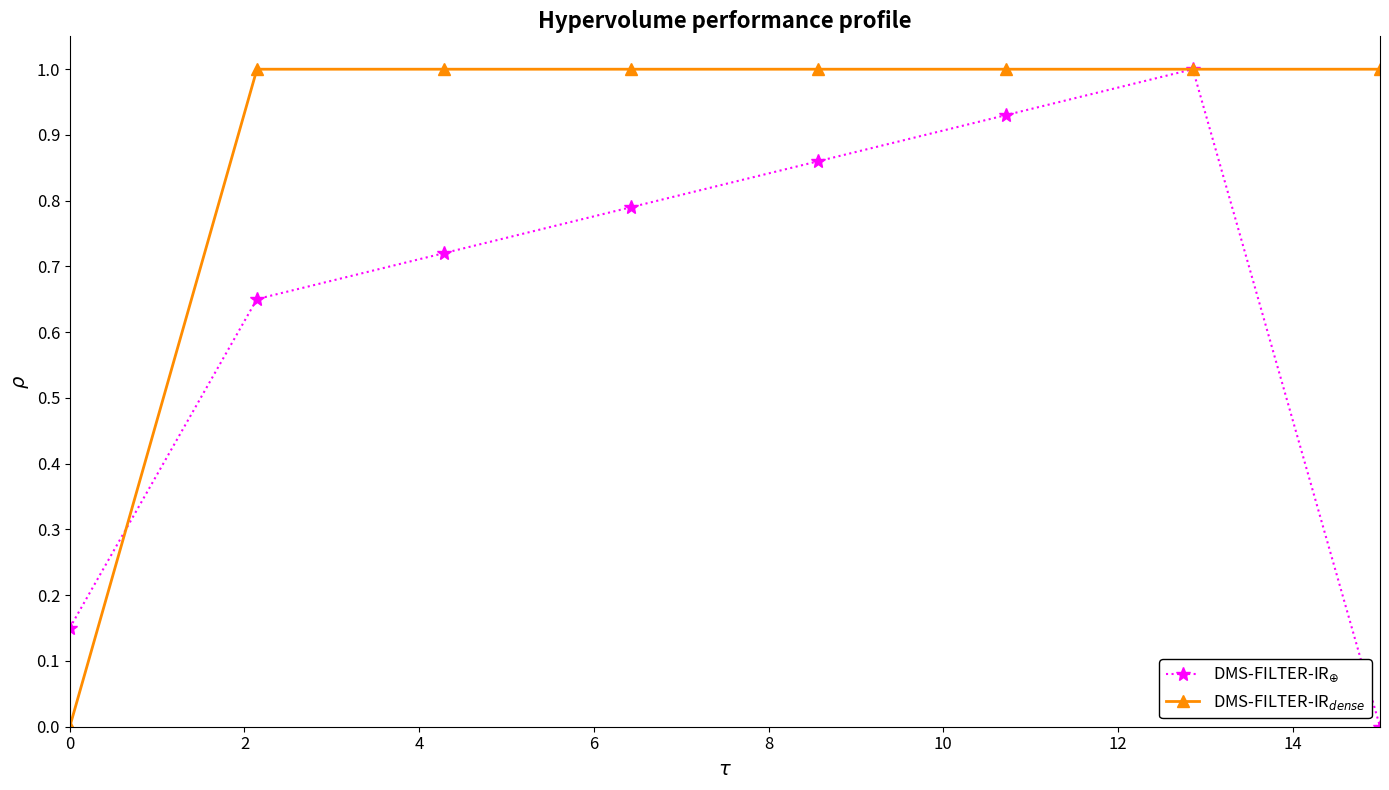

Is it true that the value at 8 is 1?

True